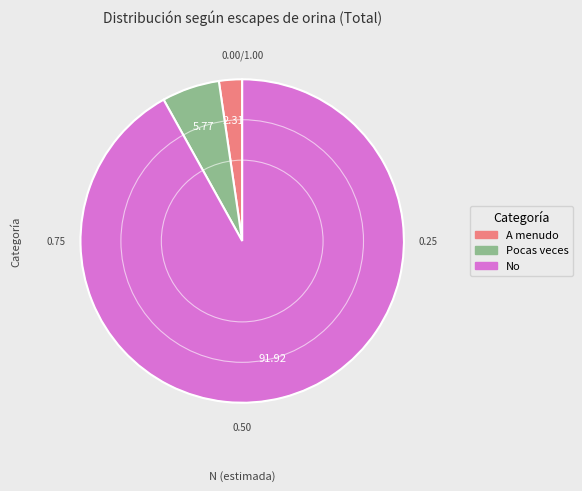

The No slice represents 92% of the pie. True or false?

True